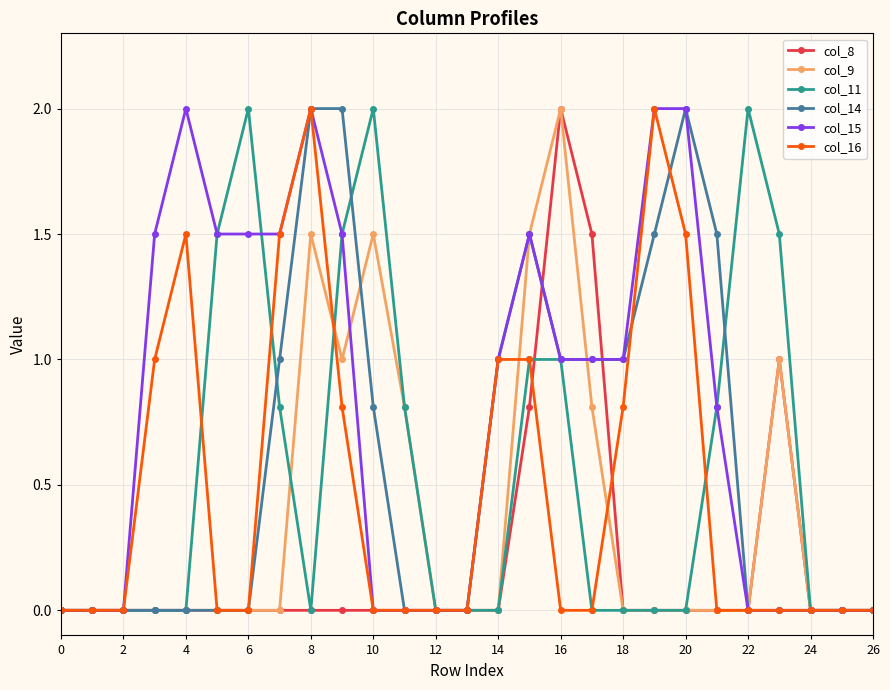

Which series has the largest total across all categories?

col_15